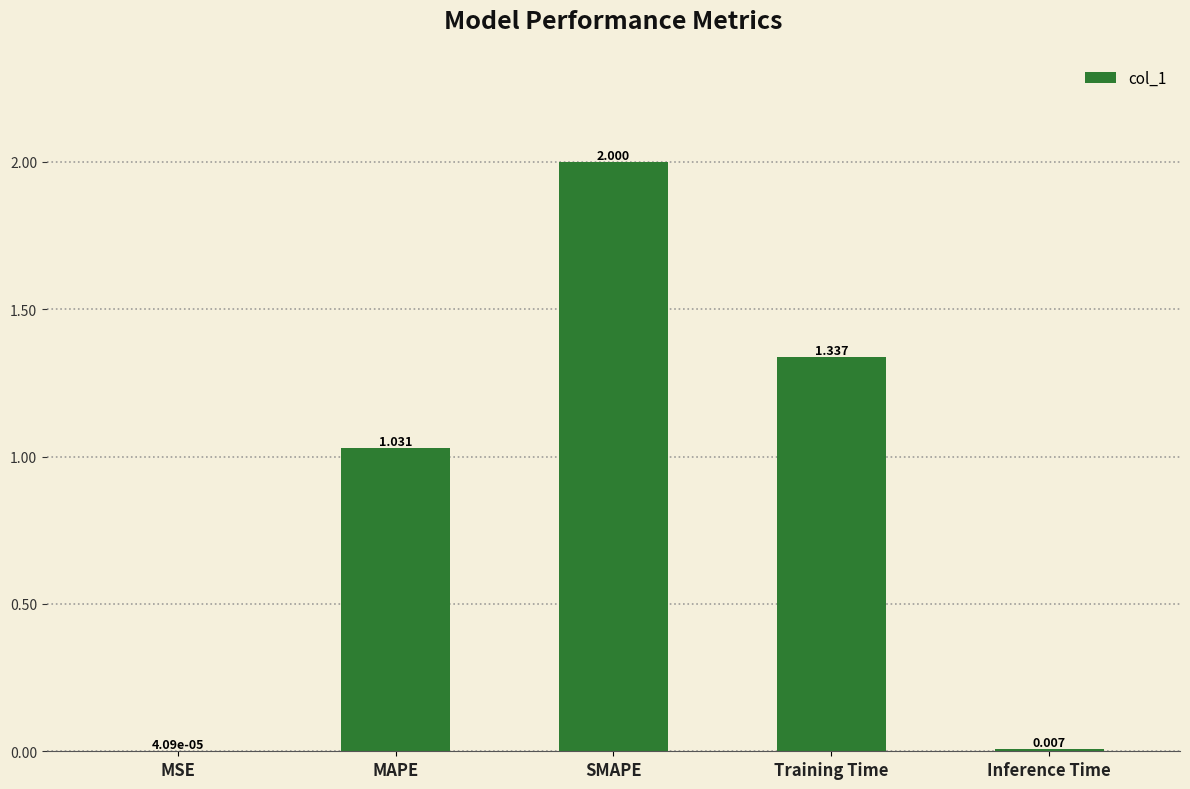

Which has a higher value, MAPE or MSE?

MAPE